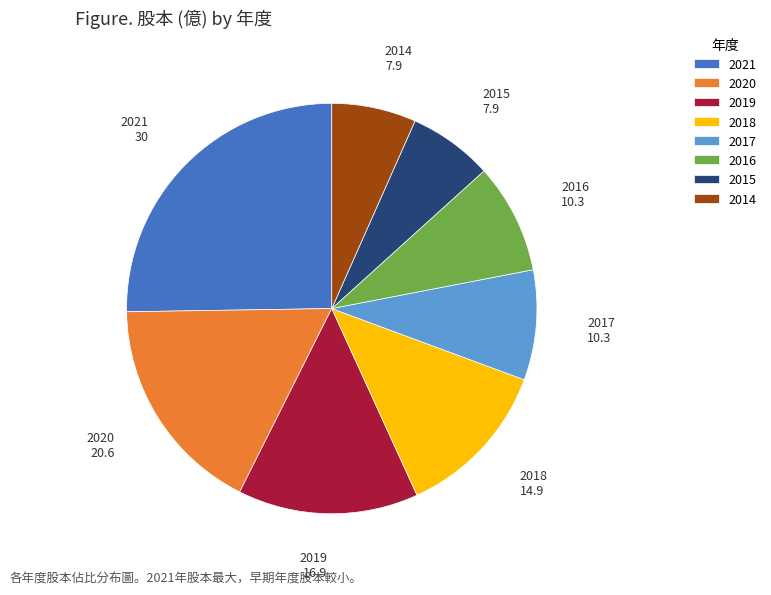

The 2021 slice represents 12% of the pie. True or false?

False